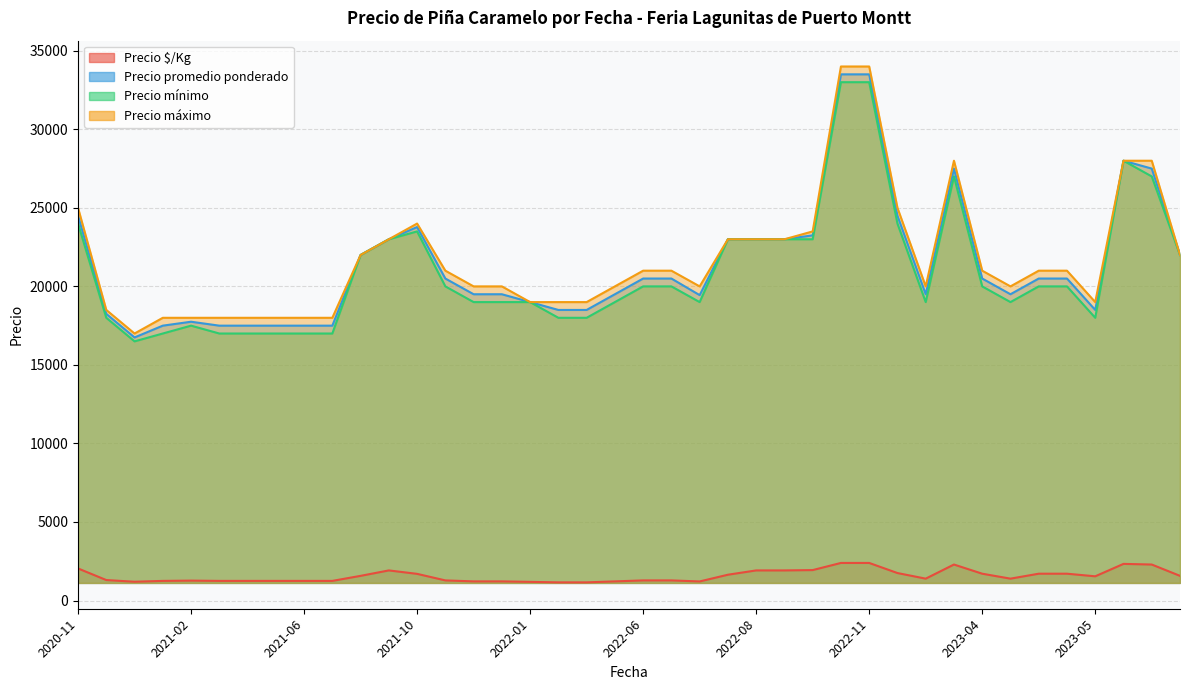

What is the difference between the highest and lowest values at 2023-05-30?

17458